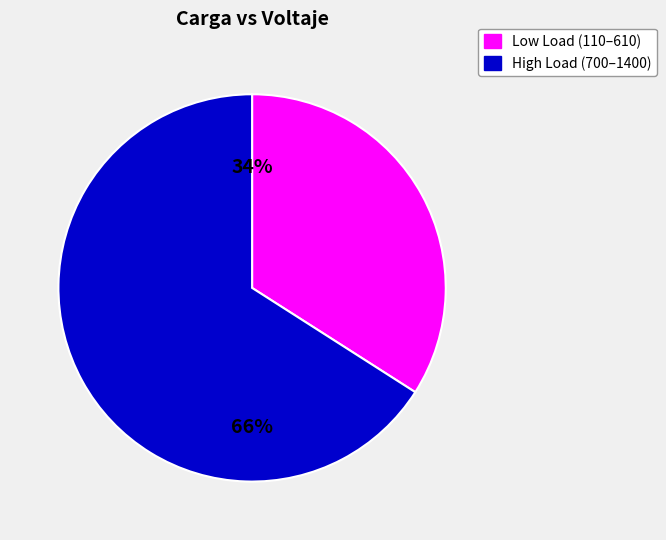

To the nearest percent, what is the average slice percentage?

50%